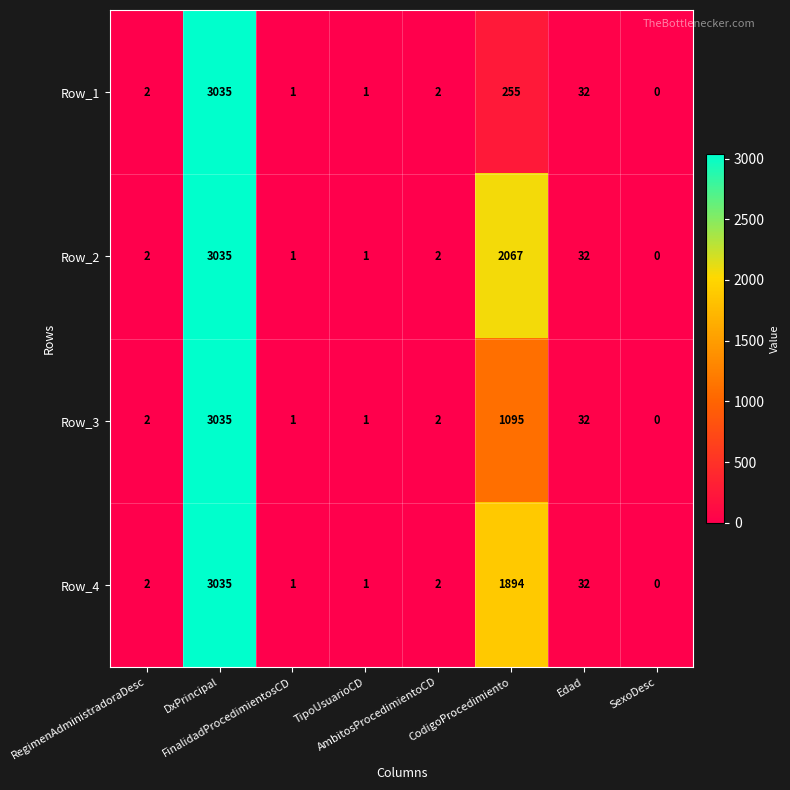

What is the difference between the maximum and second lowest values in the Row_4 series?

3034